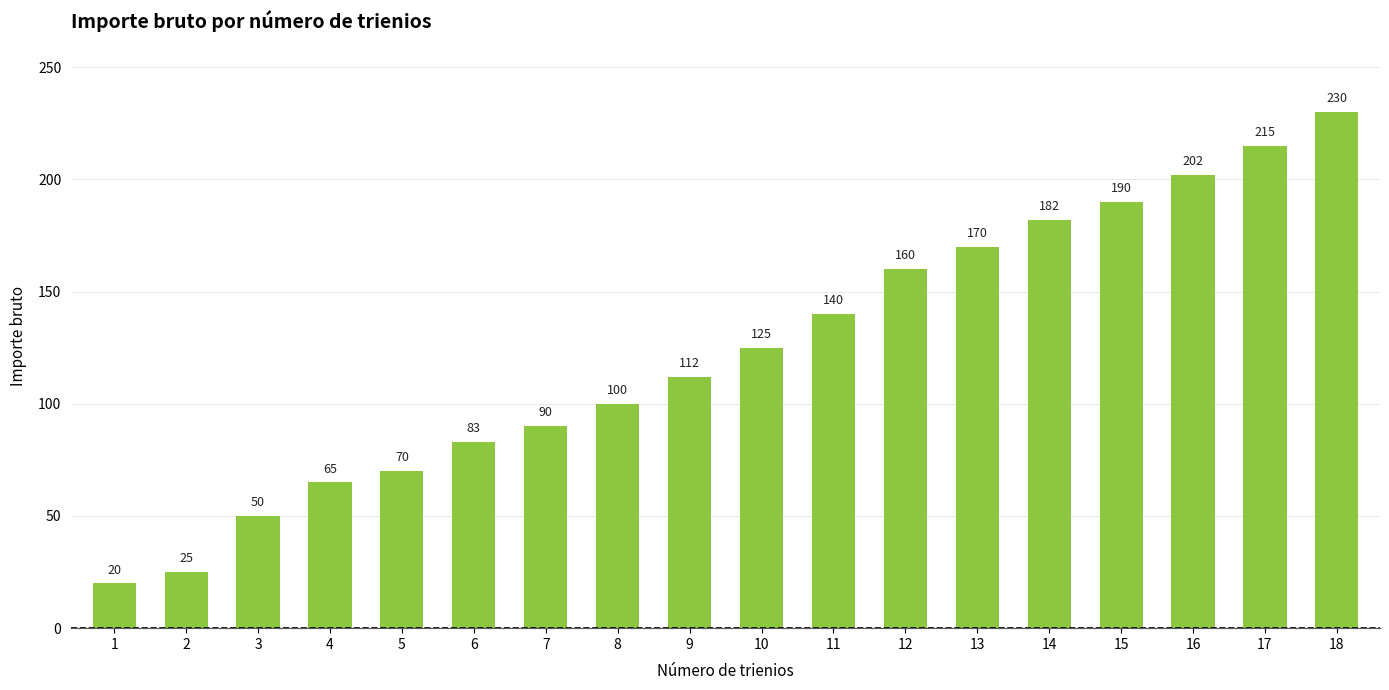

What is the value of the 18th bar from the left?

230